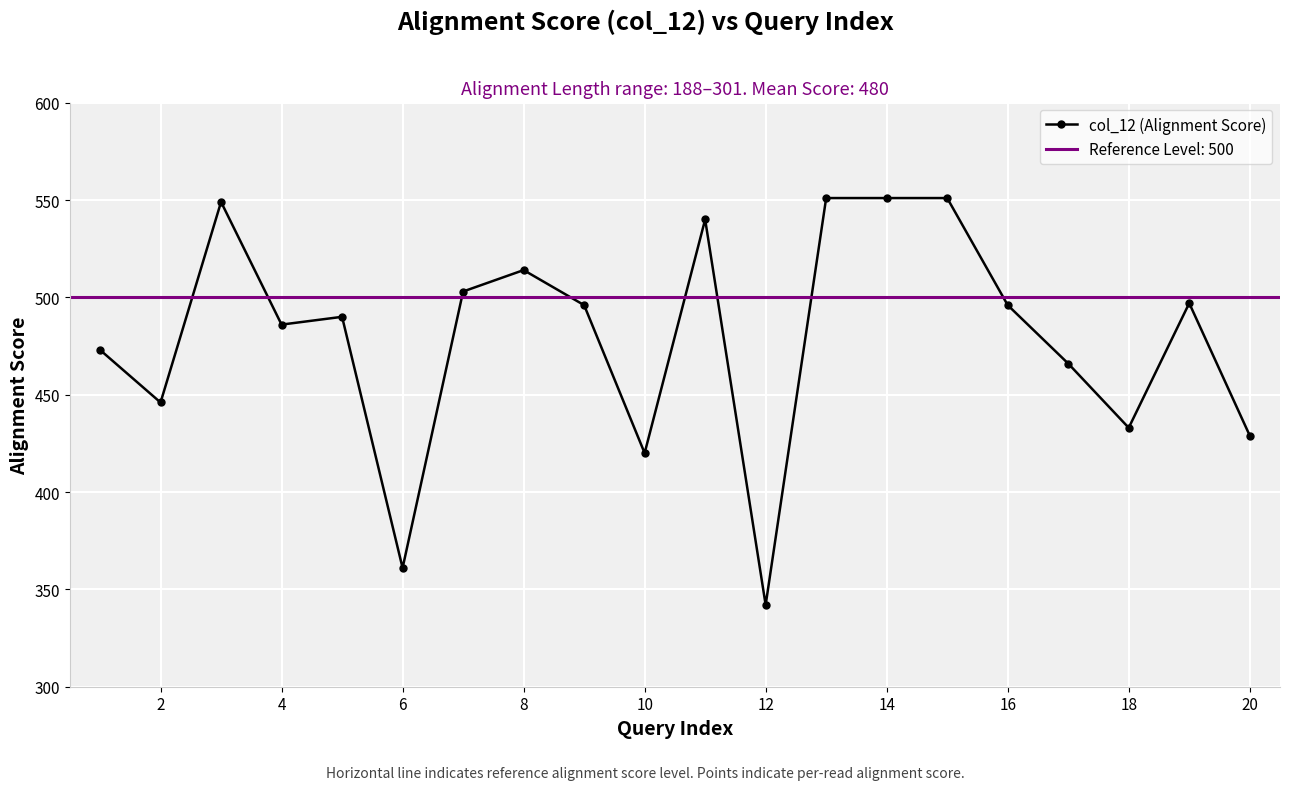

Reading right to left, transcribe all the data shown in this chart.

429	497	433	466	496	551	551	551	342	540	420	496	514	503	361	490	486	549	446	473